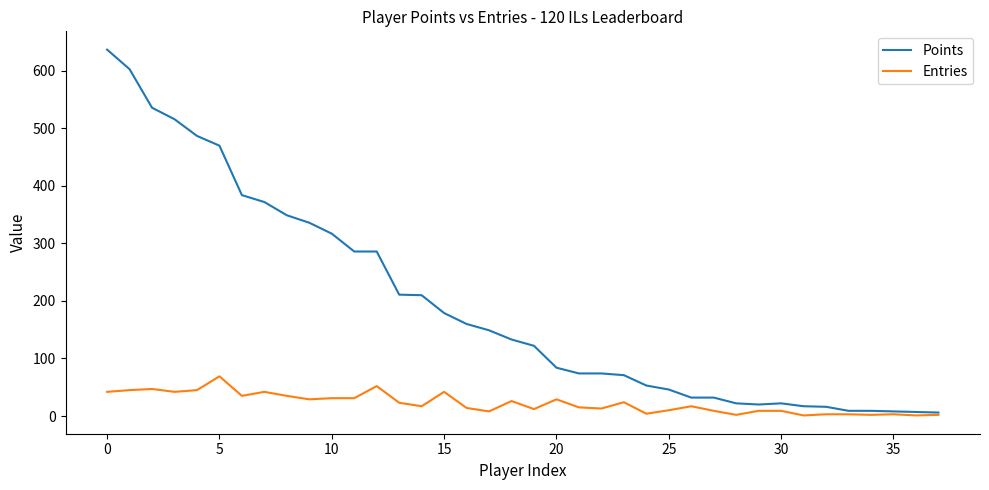

Which series has the widest spread of values?

Points